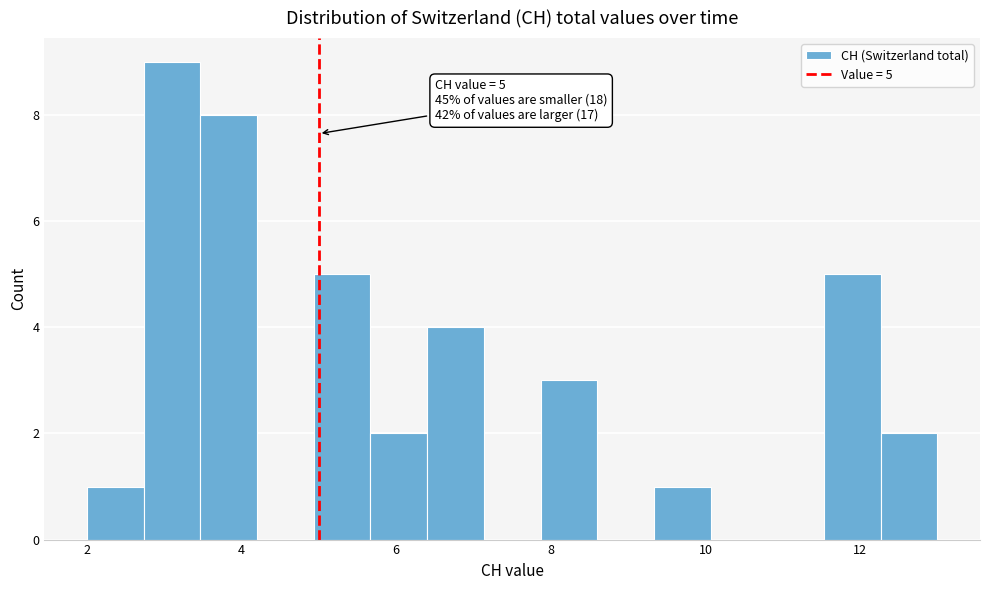

Around what value on the x-axis is the tallest bar? Give the approximate position of its centre, as read against the axis.

3.2